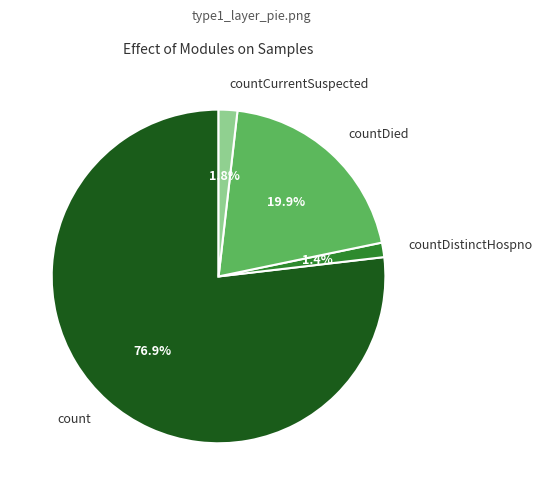

How many segments does this pie chart have?

4